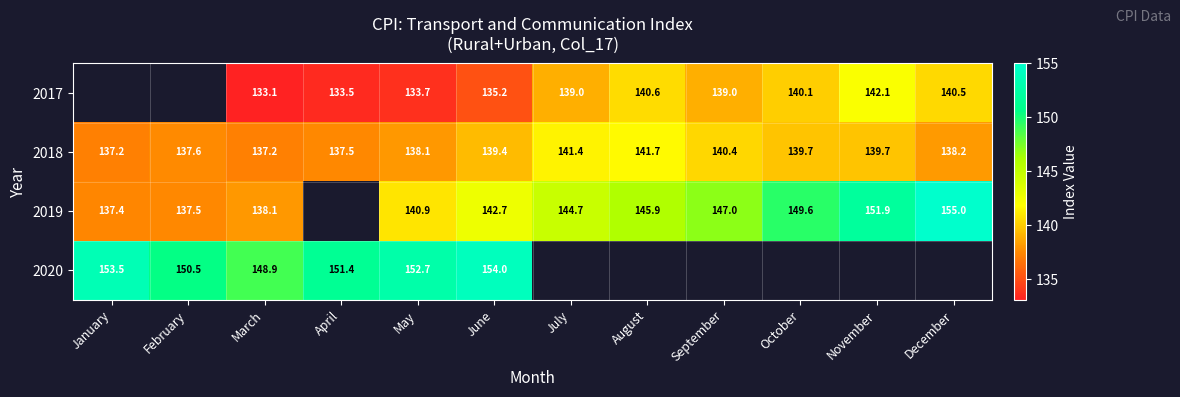

What is the difference between the maximum and minimum values in the 2018 series?

4.5